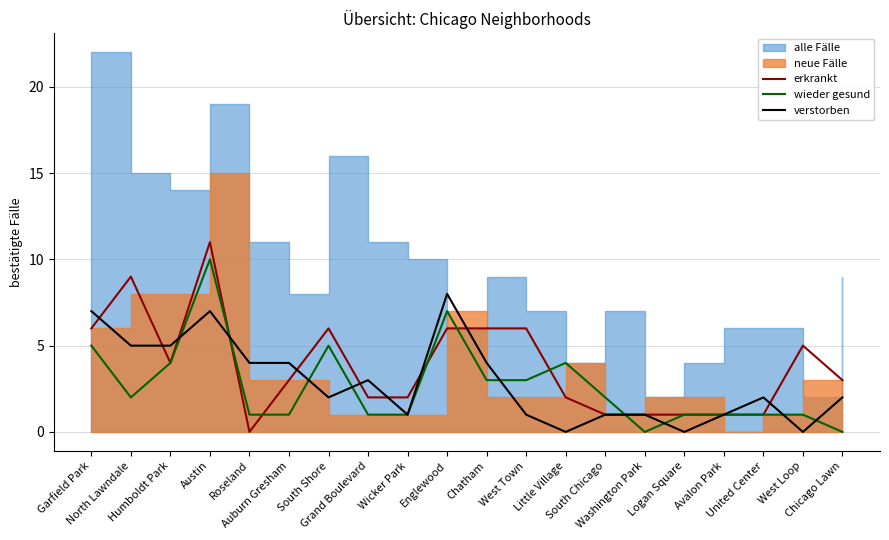

What is the difference between the second highest and second lowest values in the wieder gesund series?

7